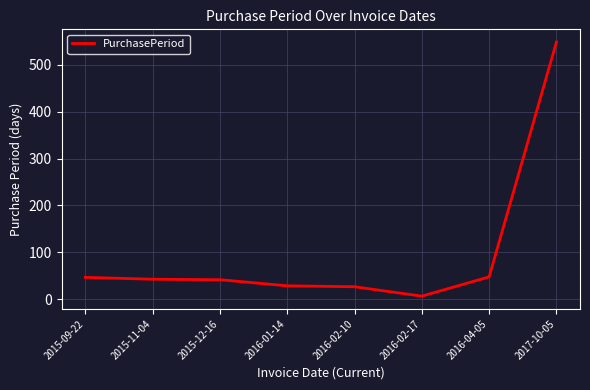

Between 2015-12-16 and 2016-02-10, which is larger?

2015-12-16